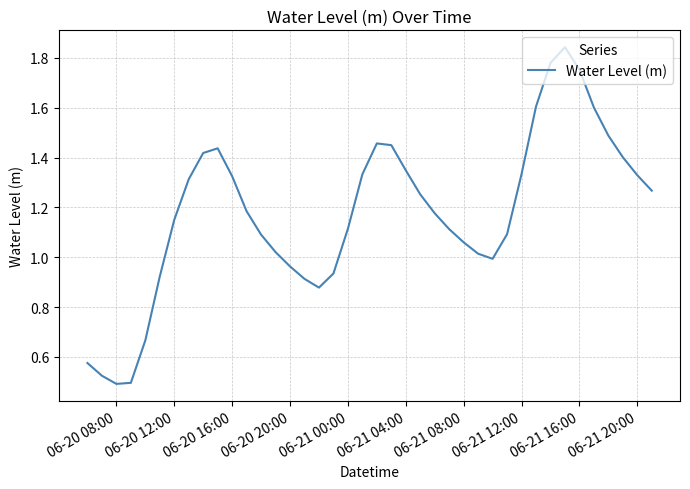

How many values exceed 1?

29